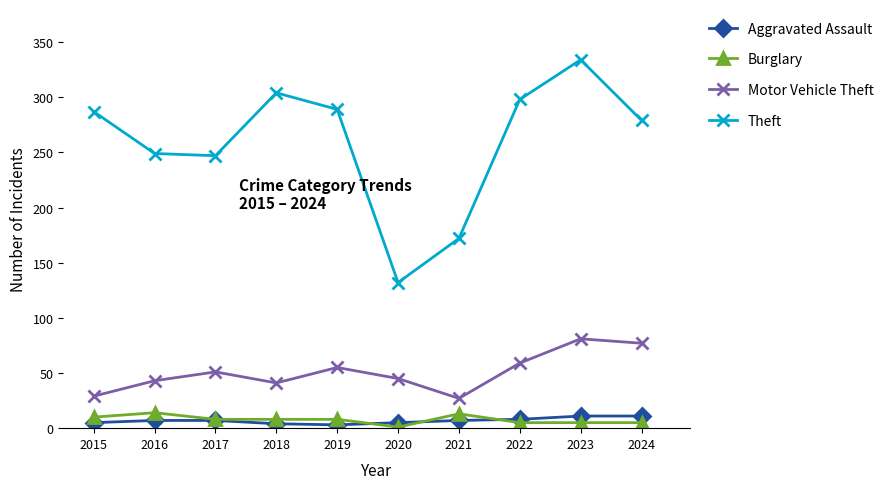

Does the chart display data point markers on the line(s)?

Yes